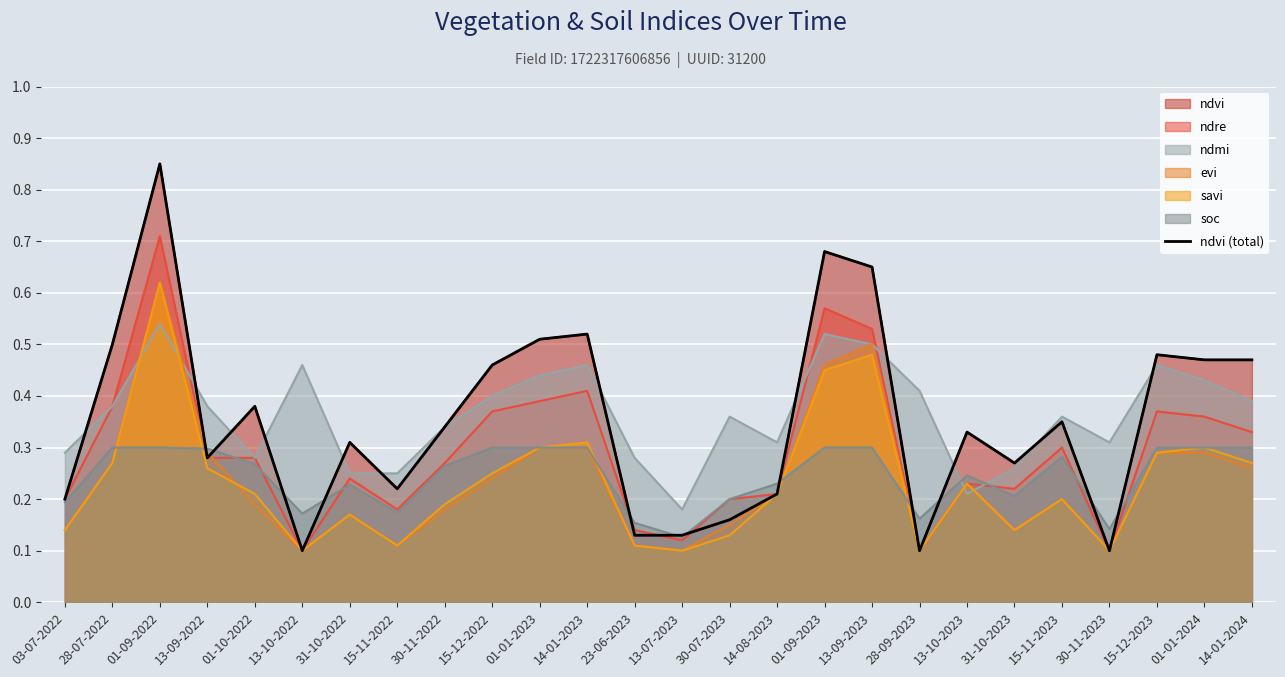

Where is the first local minimum?

13-09-2022